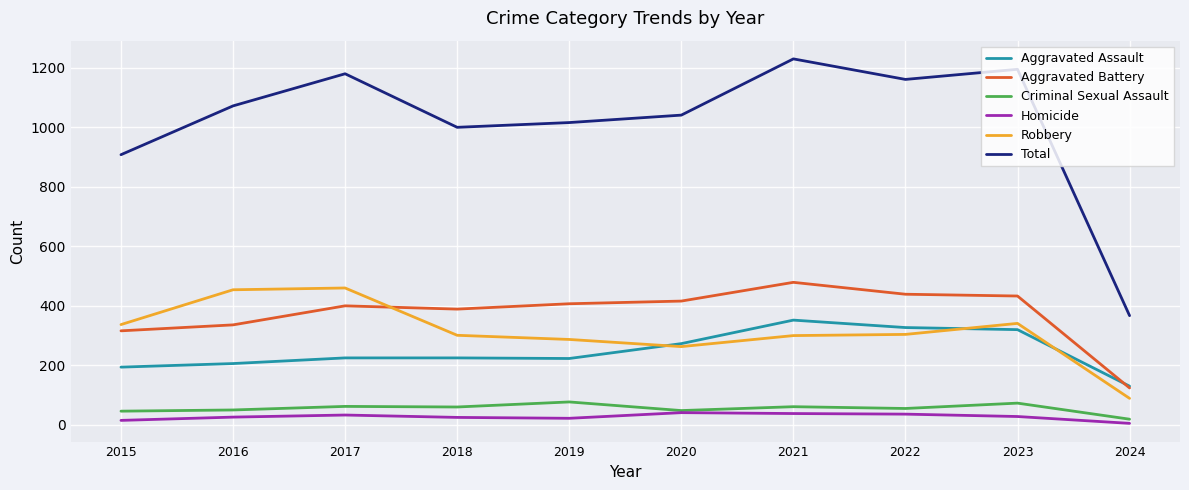

Is it true that Robbery equals 454 at 2016?

True